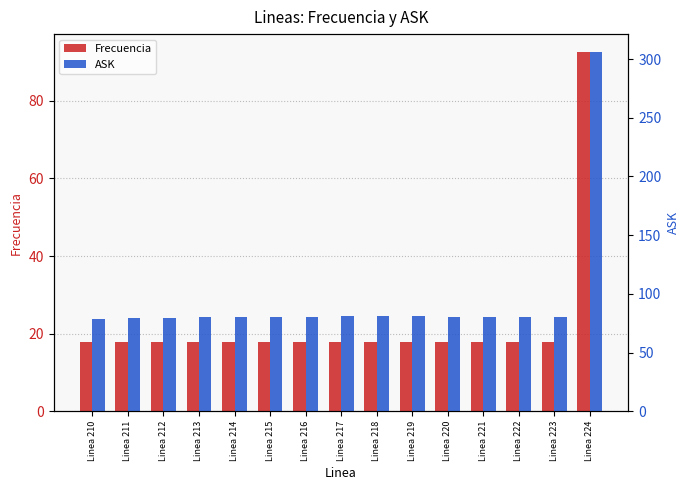

At how many categories does at least one series exceed 293?

1